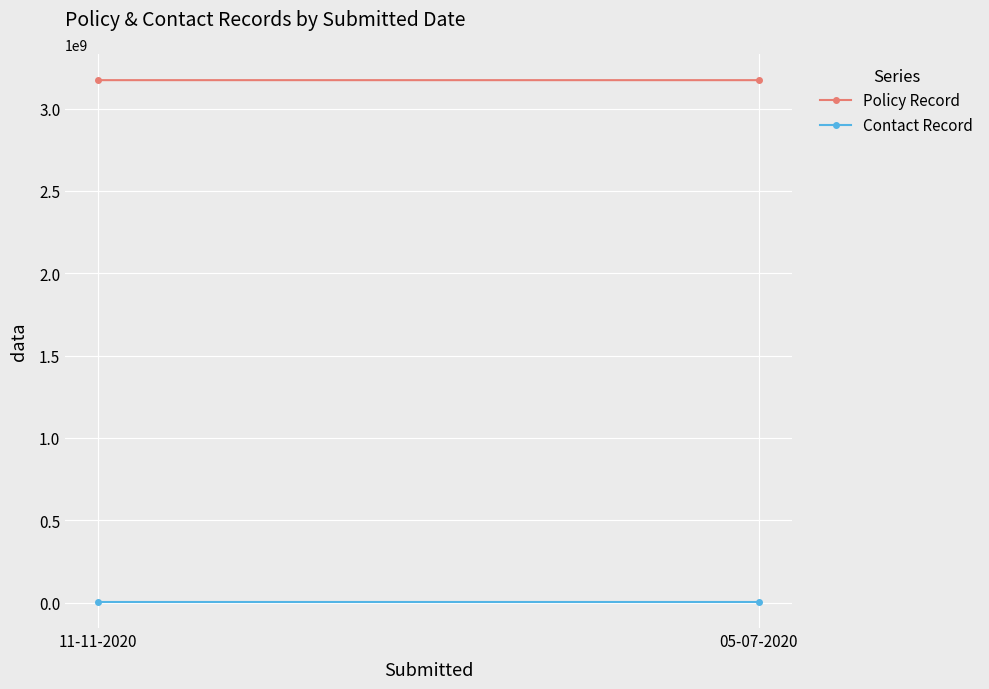

How many Contact Record values are between 4584990 and 4585094?

2